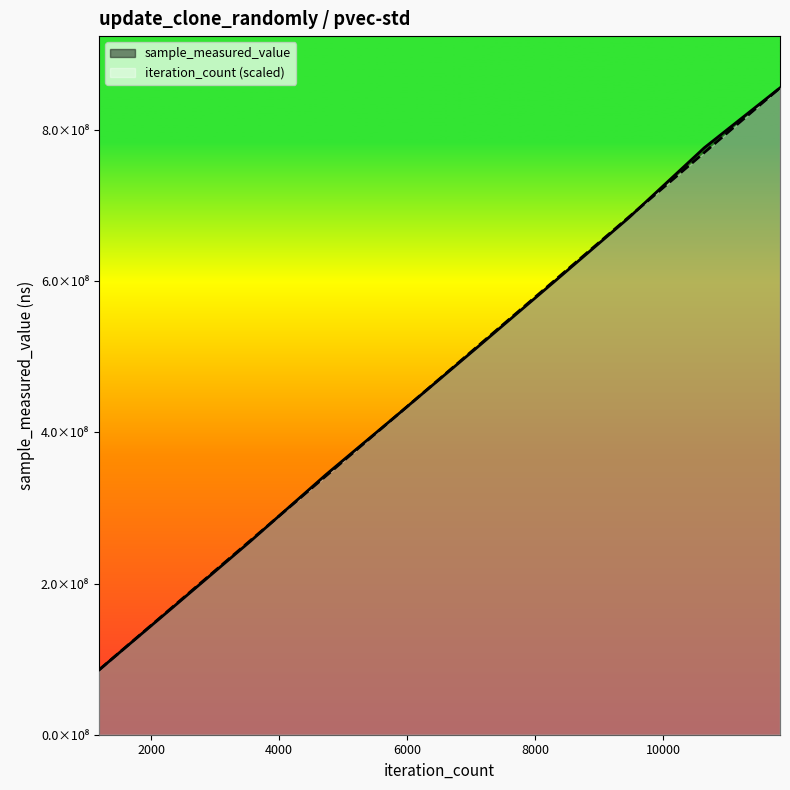

What is the difference between the iteration_count values at 2366 and 3549?

85571943.1